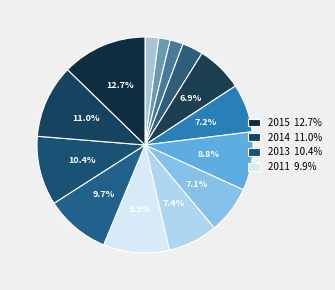

Rank the categories by value from lowest to highest.

2003, 2004, 2002, 2005, 2006, 2009, 2007, 2010, 2008, 2012, 2011, 2013, 2014, 2015